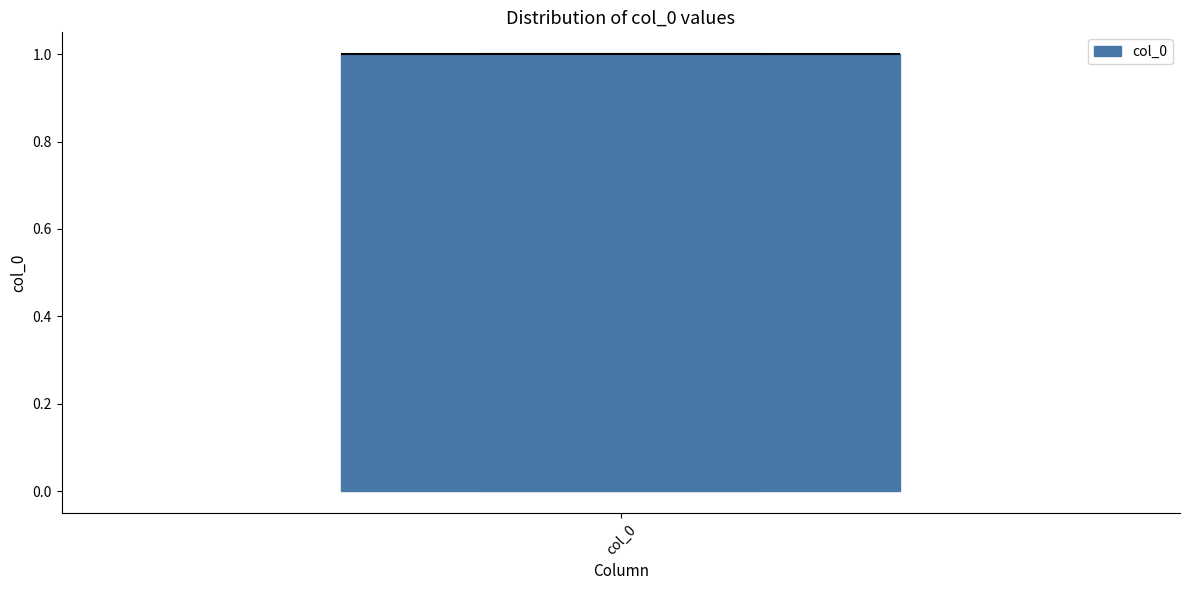

Where is the lower edge of the box for col_0 on the y-axis? The values are not printed on the chart, so give them approximately, as read against the axis.

0